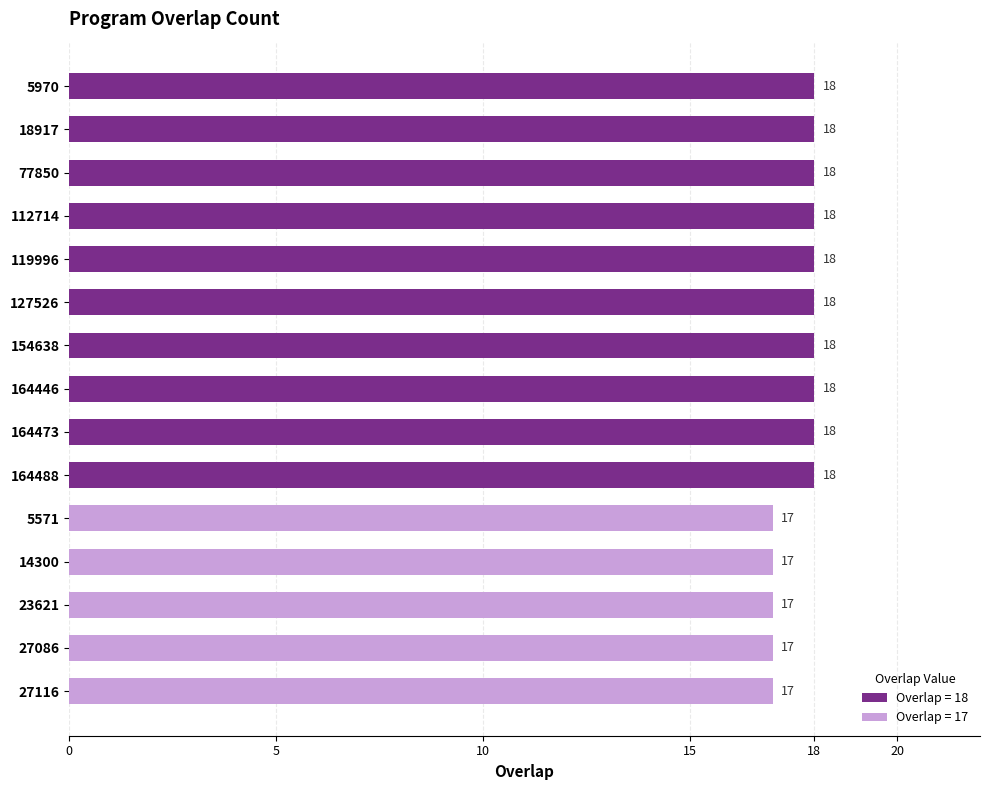

What is the average value?

18